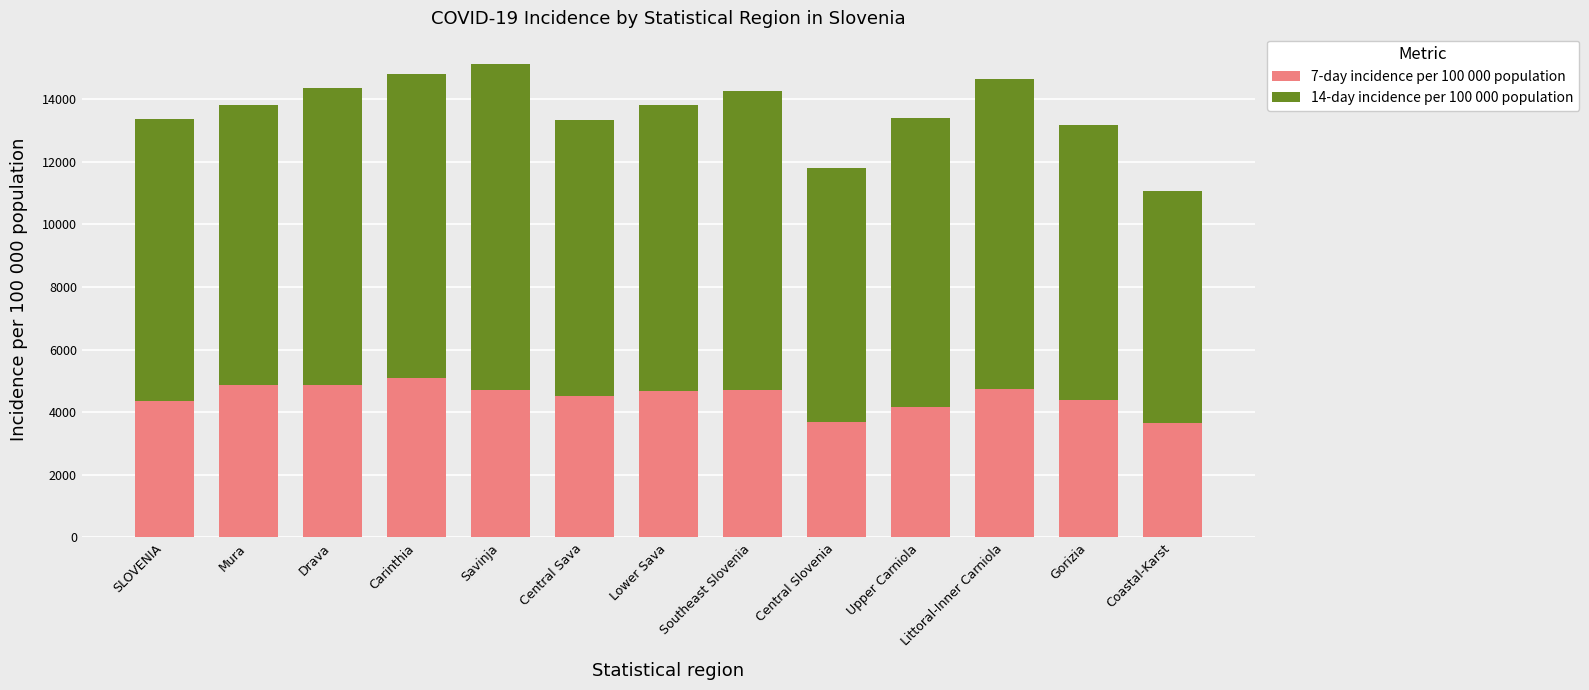

How many values in the 7-day incidence per 100 000 population series are below 4675?

6